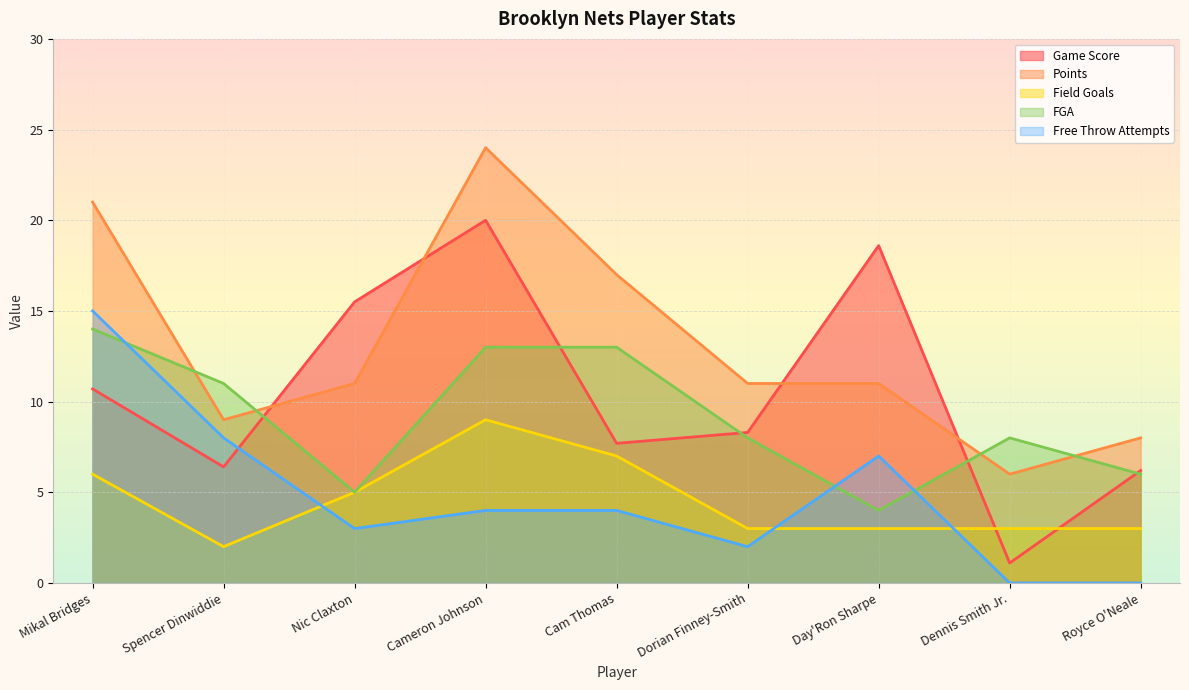

What is the total value across all series at Dennis Smith Jr.?

18.1